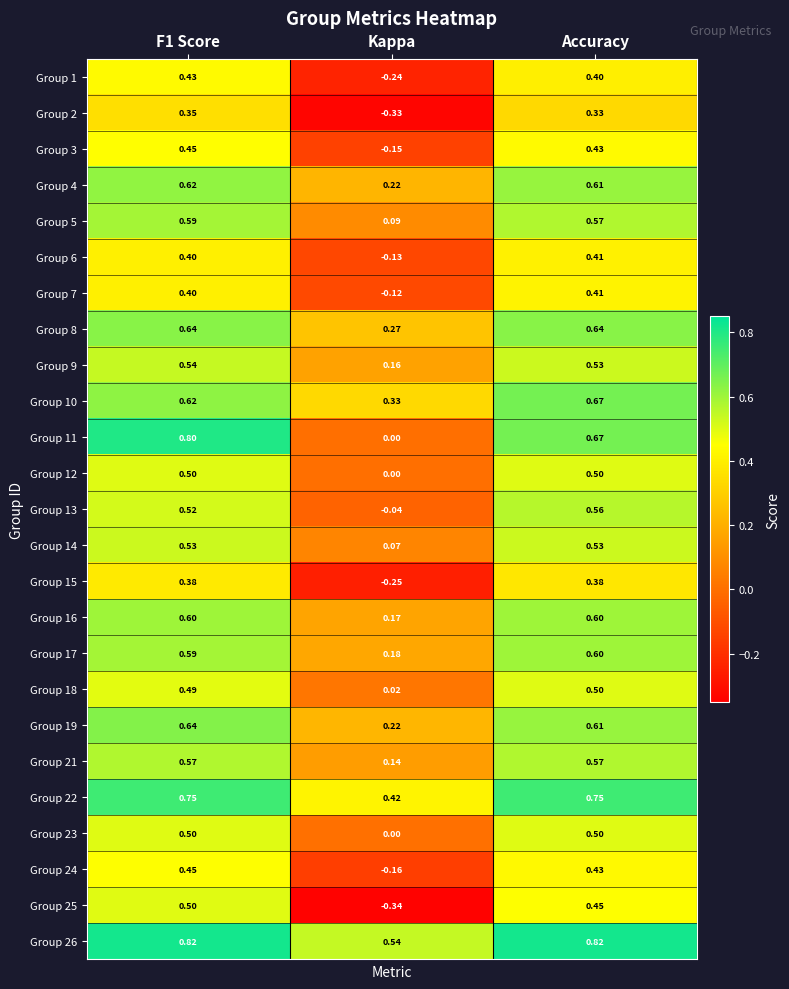

Which category has the lowest value across all series?

Kappa